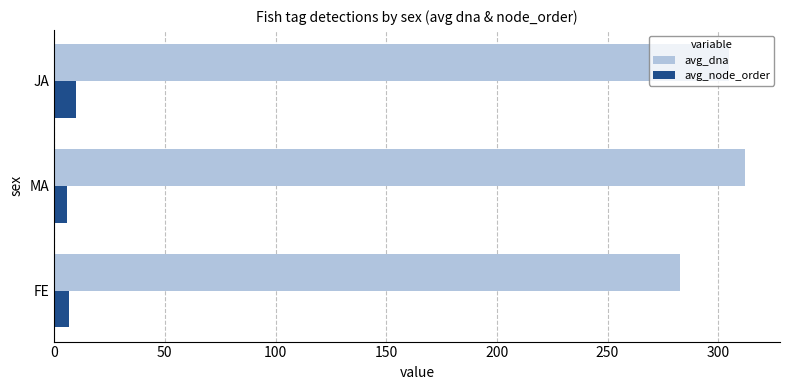

Which series has the widest spread of values?

avg_dna